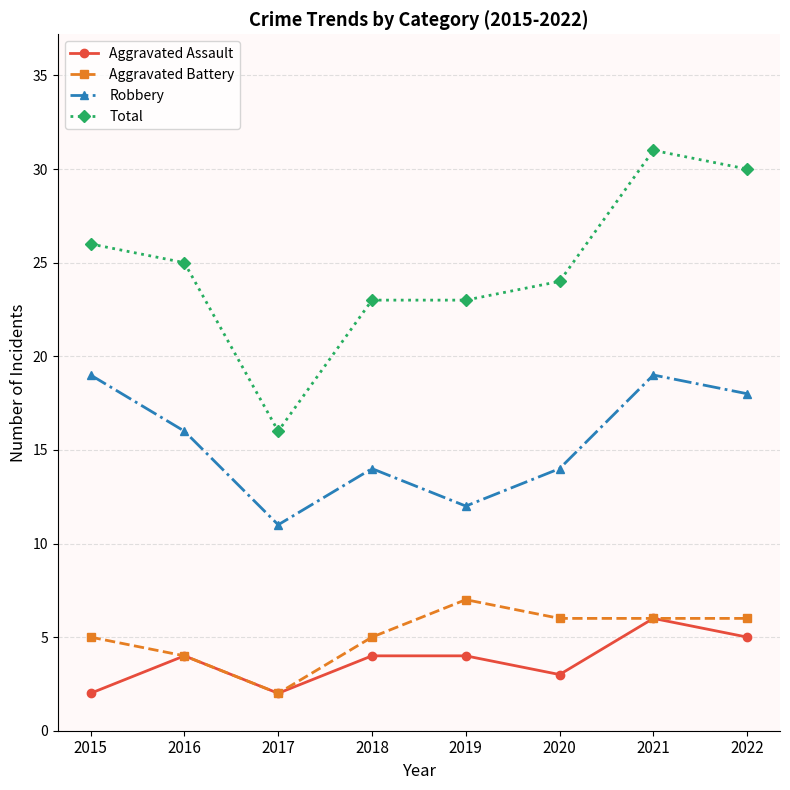

At which category does Robbery reach its first local peak?

2018